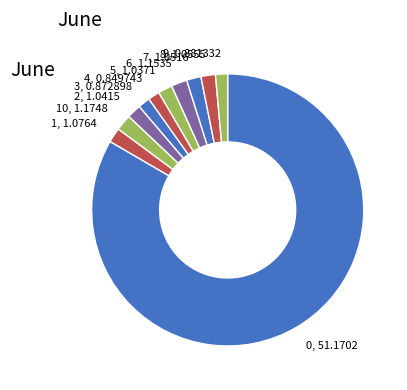

Which slice is the largest?

0, 51.1702